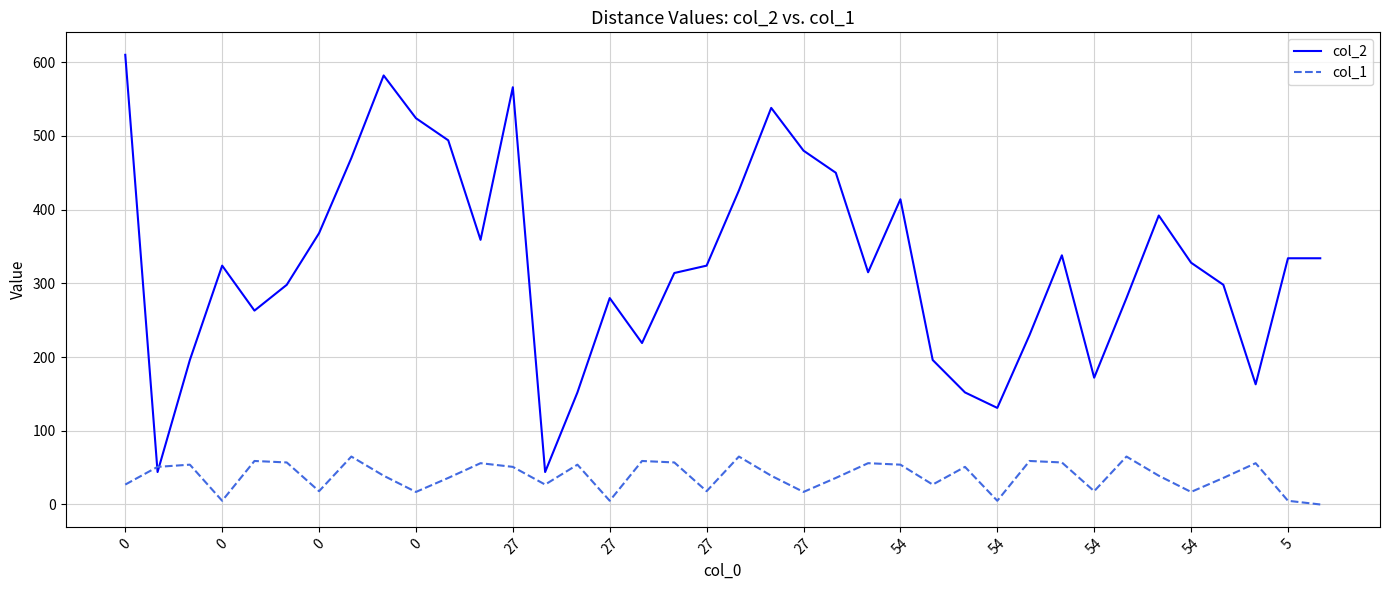

Rank the series by their average value, from highest to lowest.

col_2, col_1